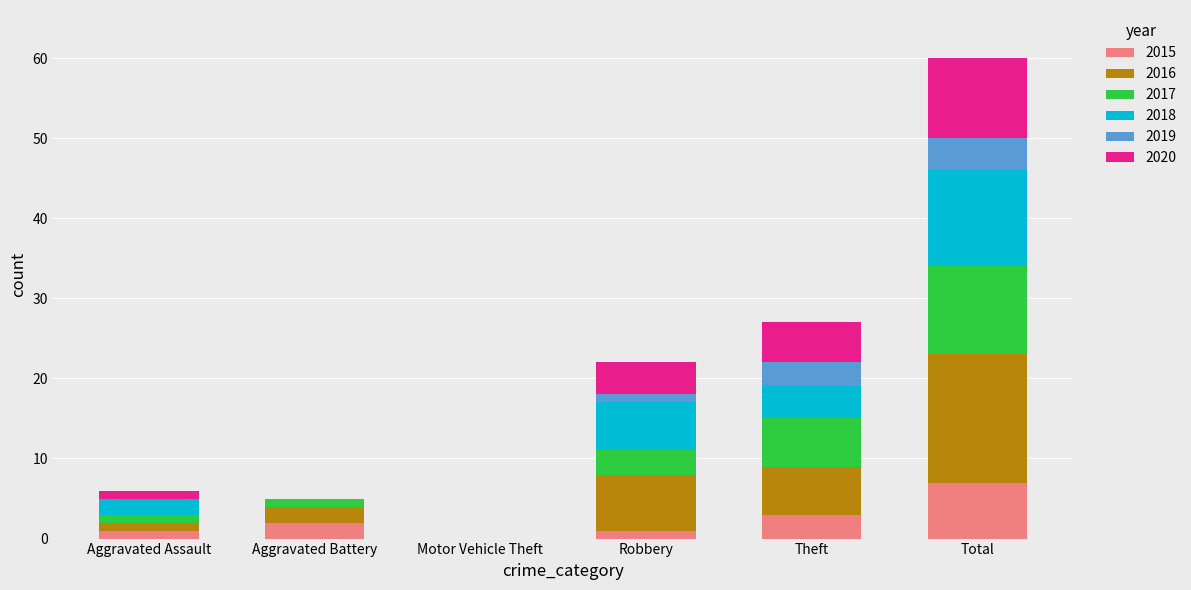

What is the total value across all series at Theft?

27